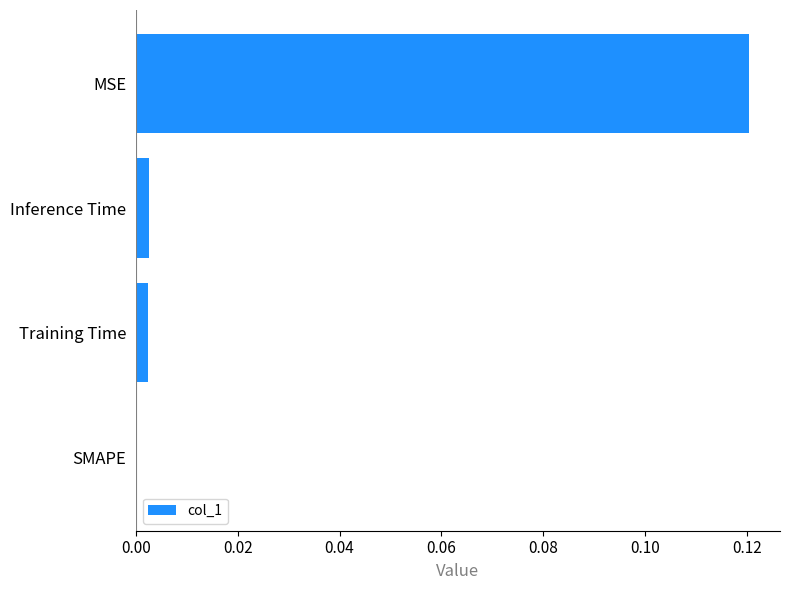

Between MSE and SMAPE, which is larger?

MSE